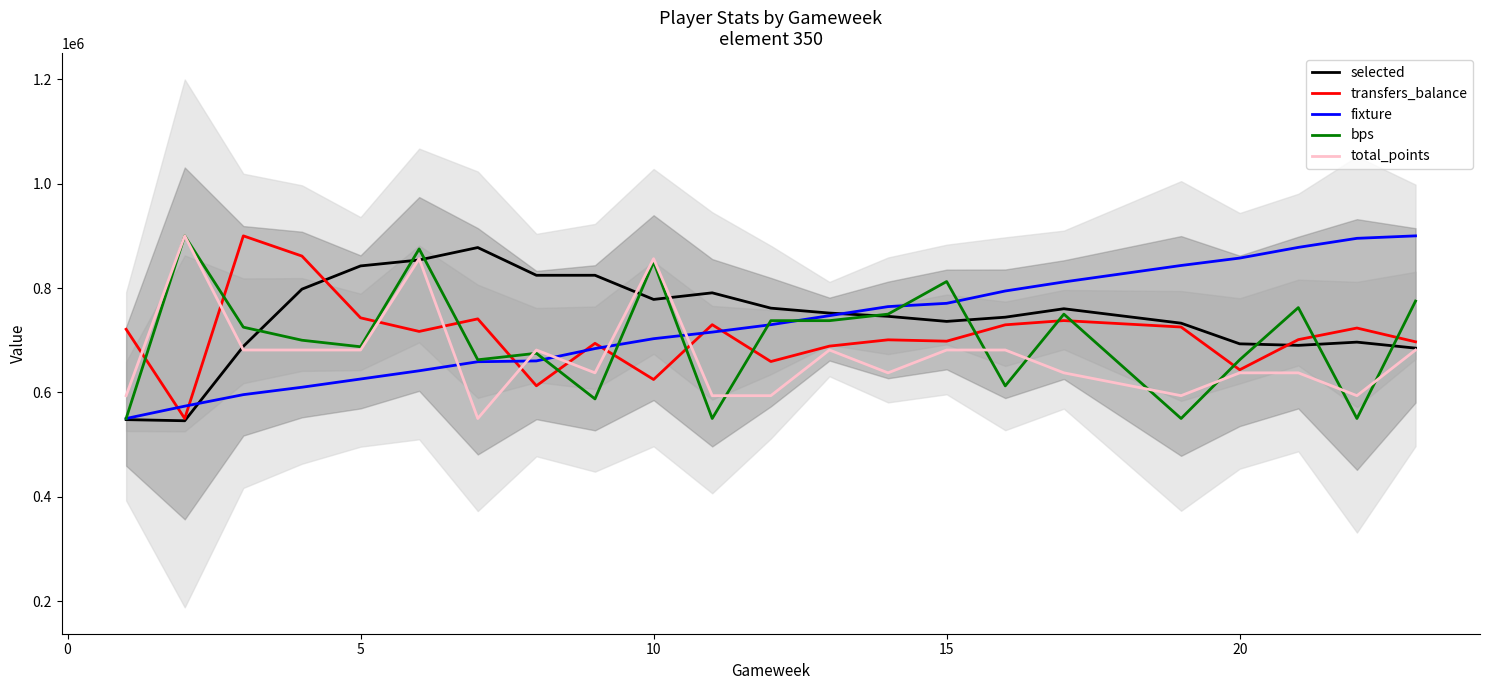

How many interior local peaks does the selected series have?

5